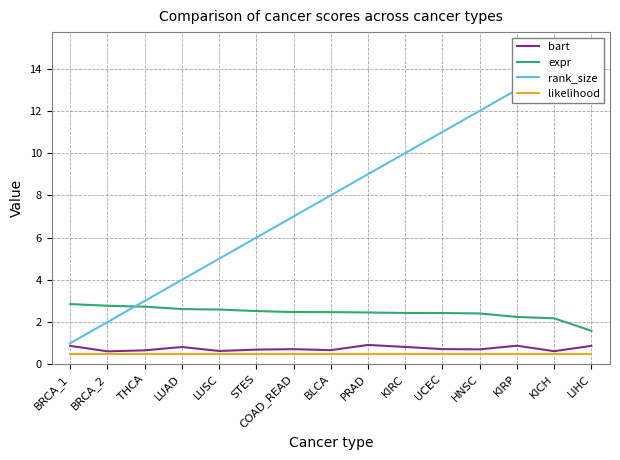

Count the number of data series in this chart.

4